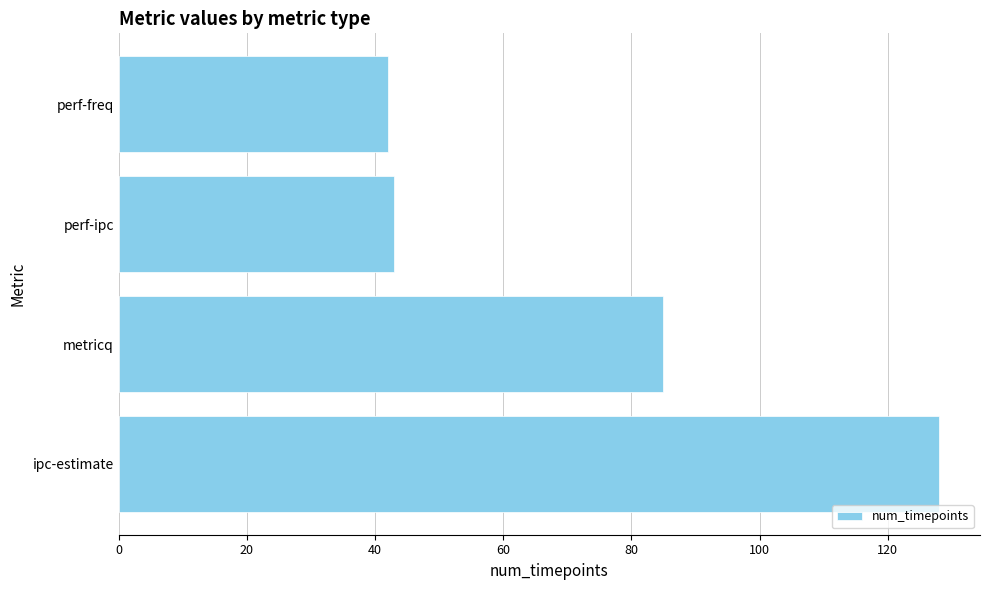

The value at metricq is 85. True or false?

True